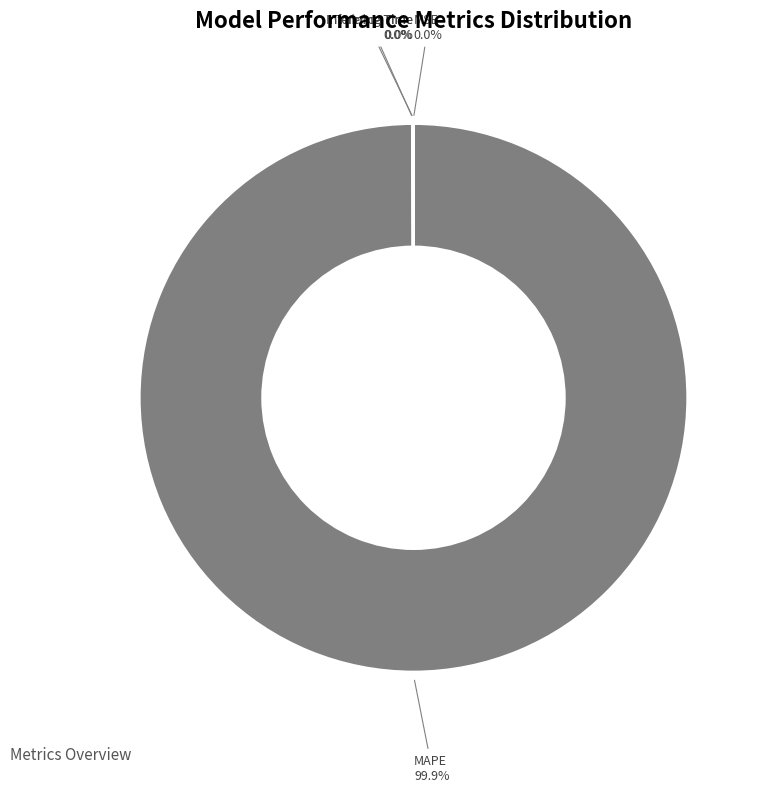

What is the majority slice?

MAPE